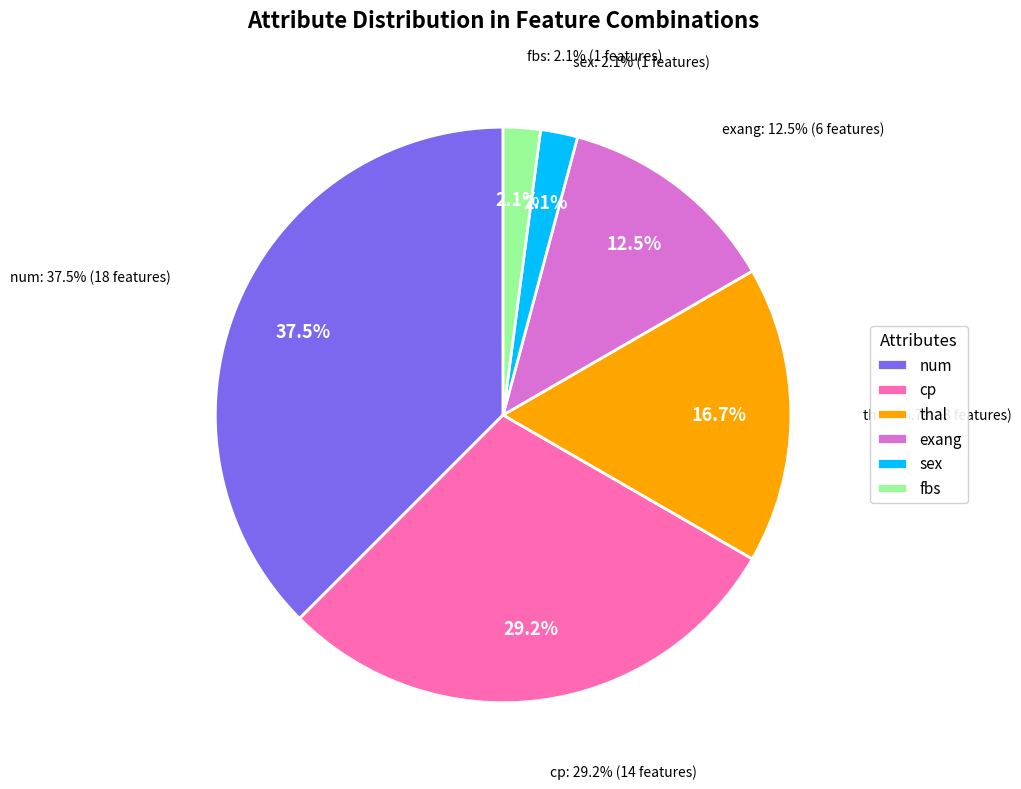

What is the largest slice in the pie chart?

num